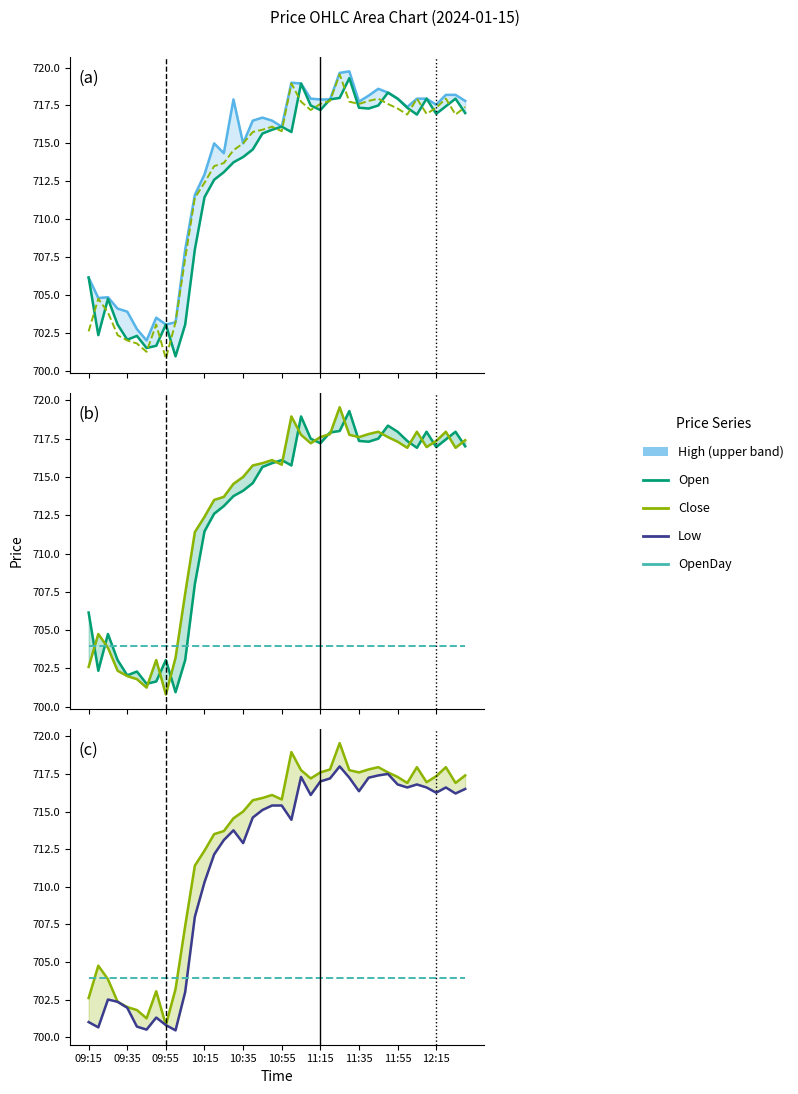

After their last crossing, which series has the higher values: OpenDay or Low?

Low